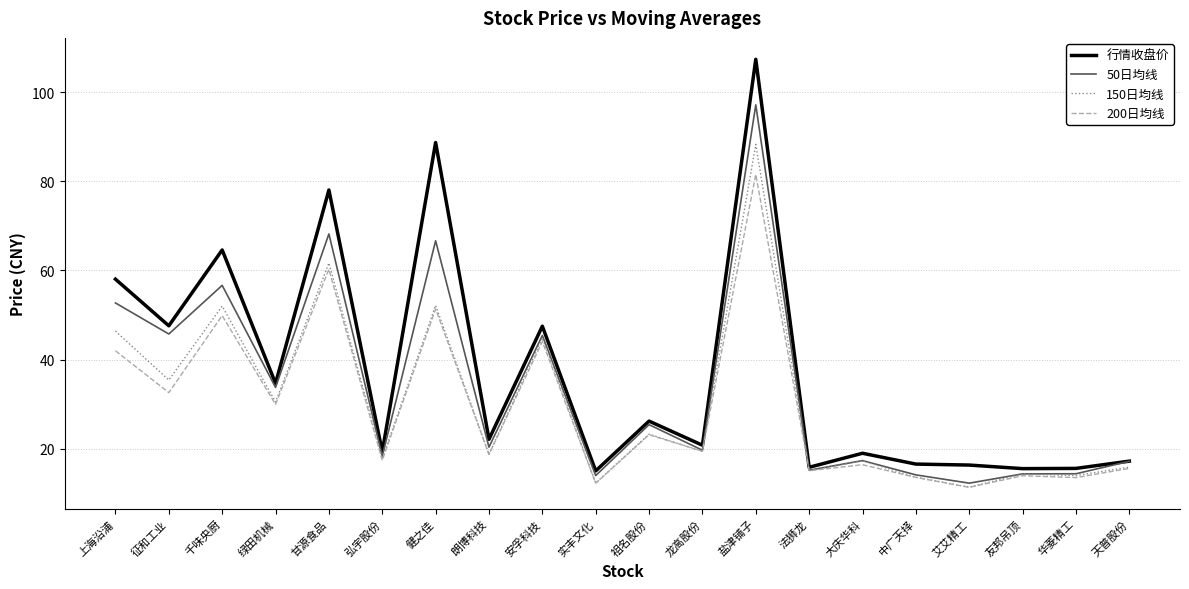

Where does the 行情收盘价 series first go above 22?

上海沿浦